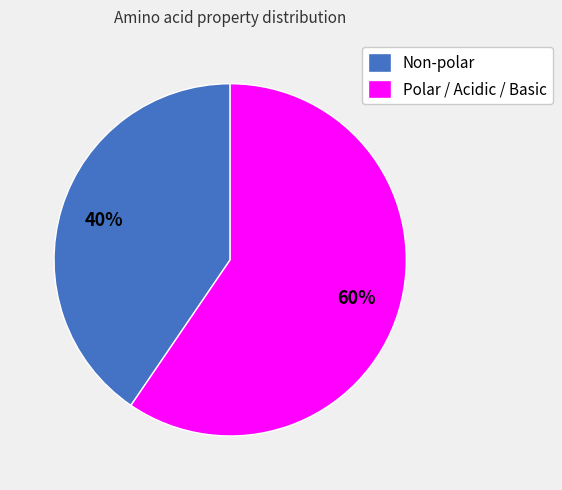

Which category has the smallest portion of the pie?

Non-polar